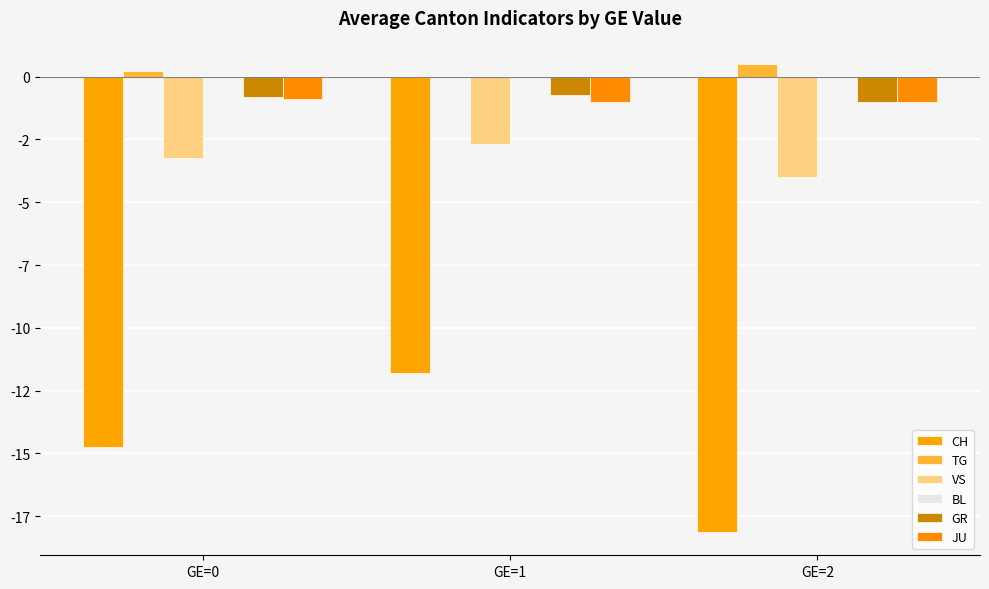

Reading right to left, transcribe all the data shown in this chart.

CH: -18.1	-11.8	-14.8
TG: 0.5	0.0	0.2
VS: -4.0	-2.7	-3.2
BL: 0.0	0.0	0.0
GR: -1.0	-0.8	-0.8
JU: -1.0	-1.0	-0.9